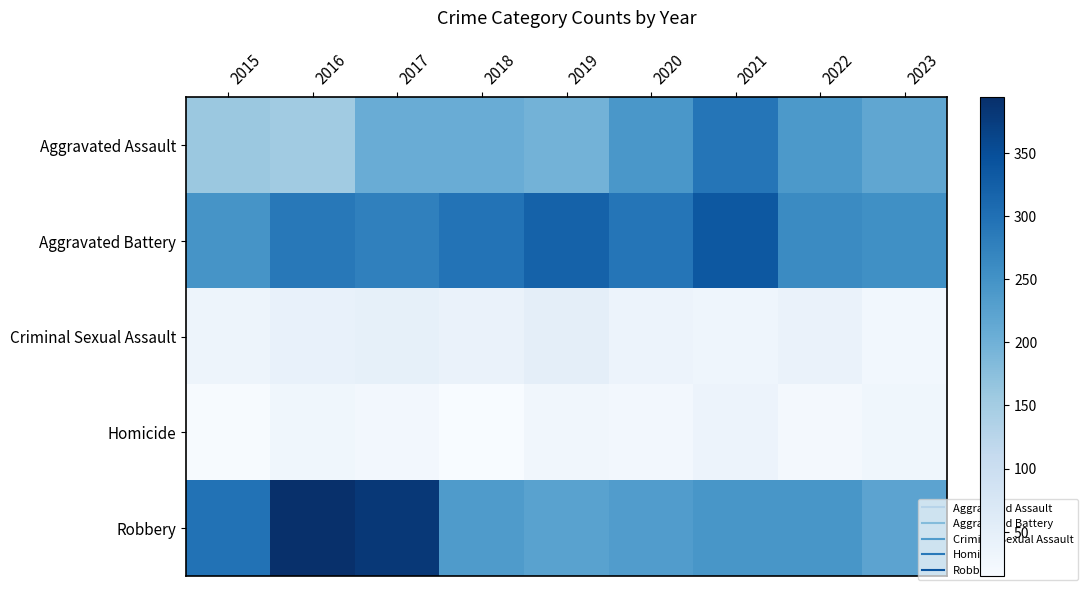

Reading left to right, extract all data points from this chart.

Aggravated Assault: 2015=160	2016=154	2017=207	2018=206	2019=197	2020=242	2021=292	2022=239	2023=217
Aggravated Battery: 2015=246	2016=288	2017=277	2018=296	2019=321	2020=293	2021=336	2022=261	2023=254
Criminal Sexual Assault: 2015=34	2016=43	2017=47	2018=40	2019=51	2020=36	2021=32	2022=40	2023=26
Homicide: 2015=17	2016=29	2017=24	2018=15	2019=27	2020=24	2021=37	2022=23	2023=29
Robbery: 2015=297	2016=394	2017=381	2018=237	2019=224	2020=233	2021=244	2022=244	2023=221